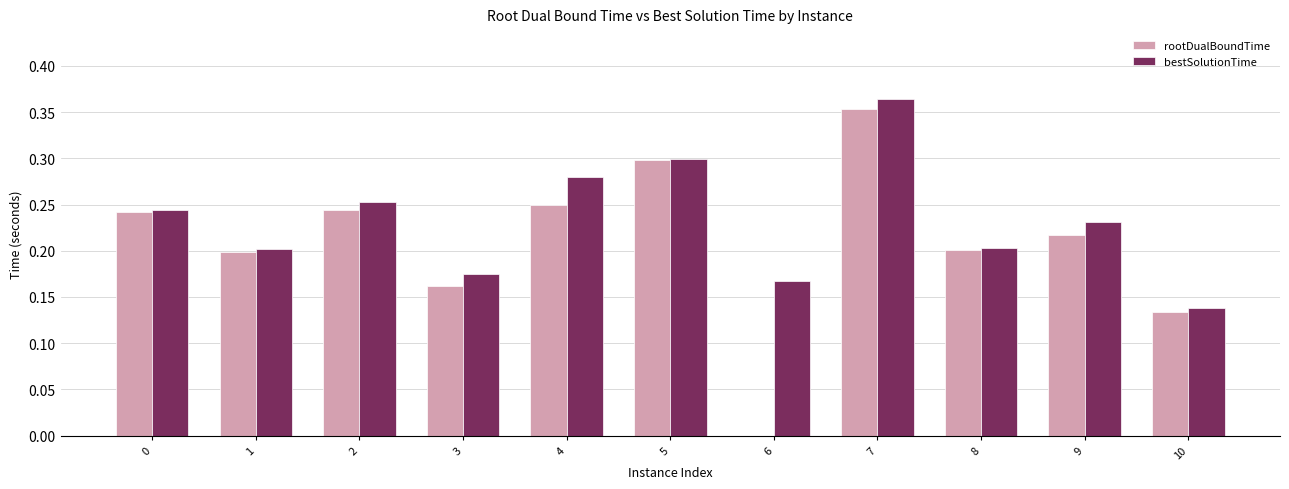

Between 4 and 10, which series saw the biggest shift?

bestSolutionTime